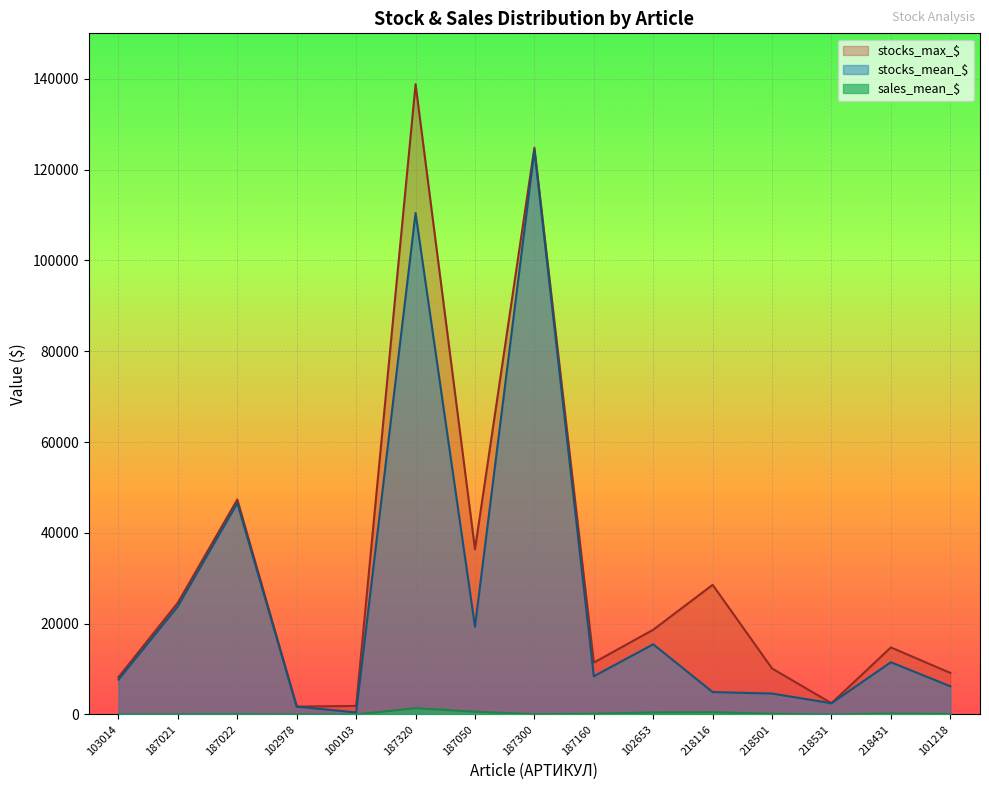

What are all the series names shown in the legend?

stocks_mean_$, stocks_max_$, sales_mean_$